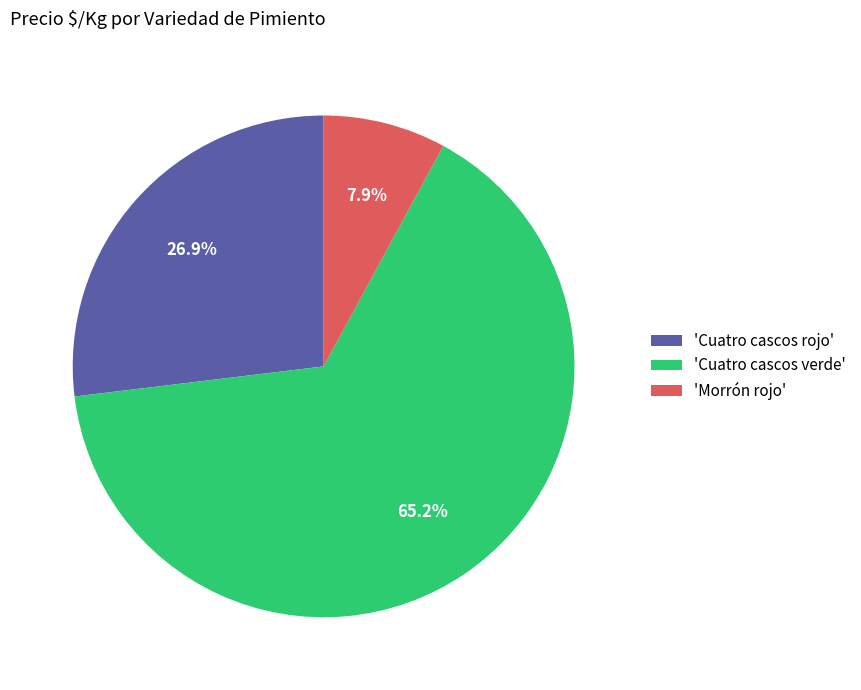

To the nearest percent, what is the difference between the largest and smallest slice percentages?

57%